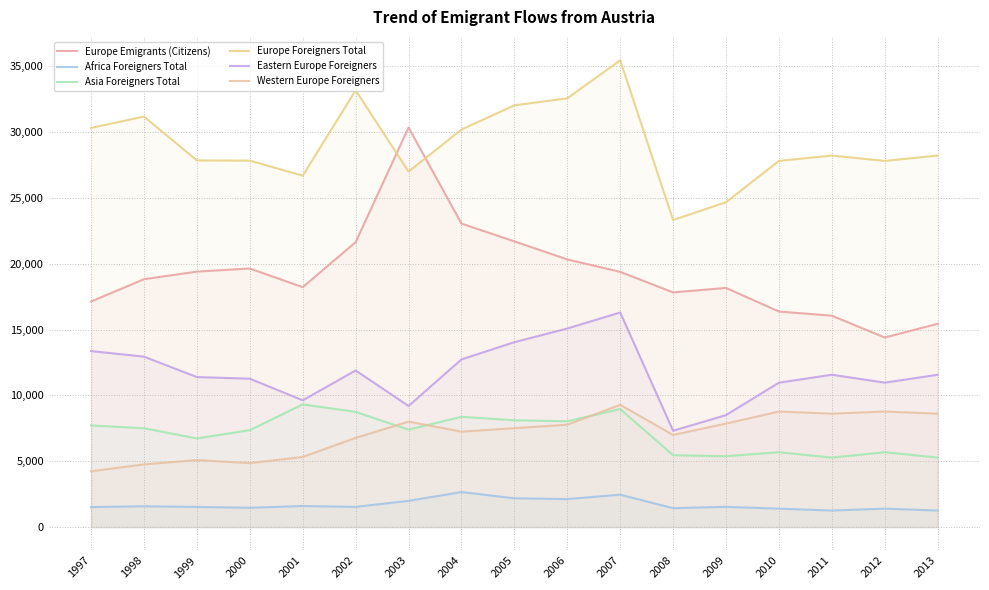

The Europe Emigrants (Citizens) series shows 19387 at 2007. True or false?

True